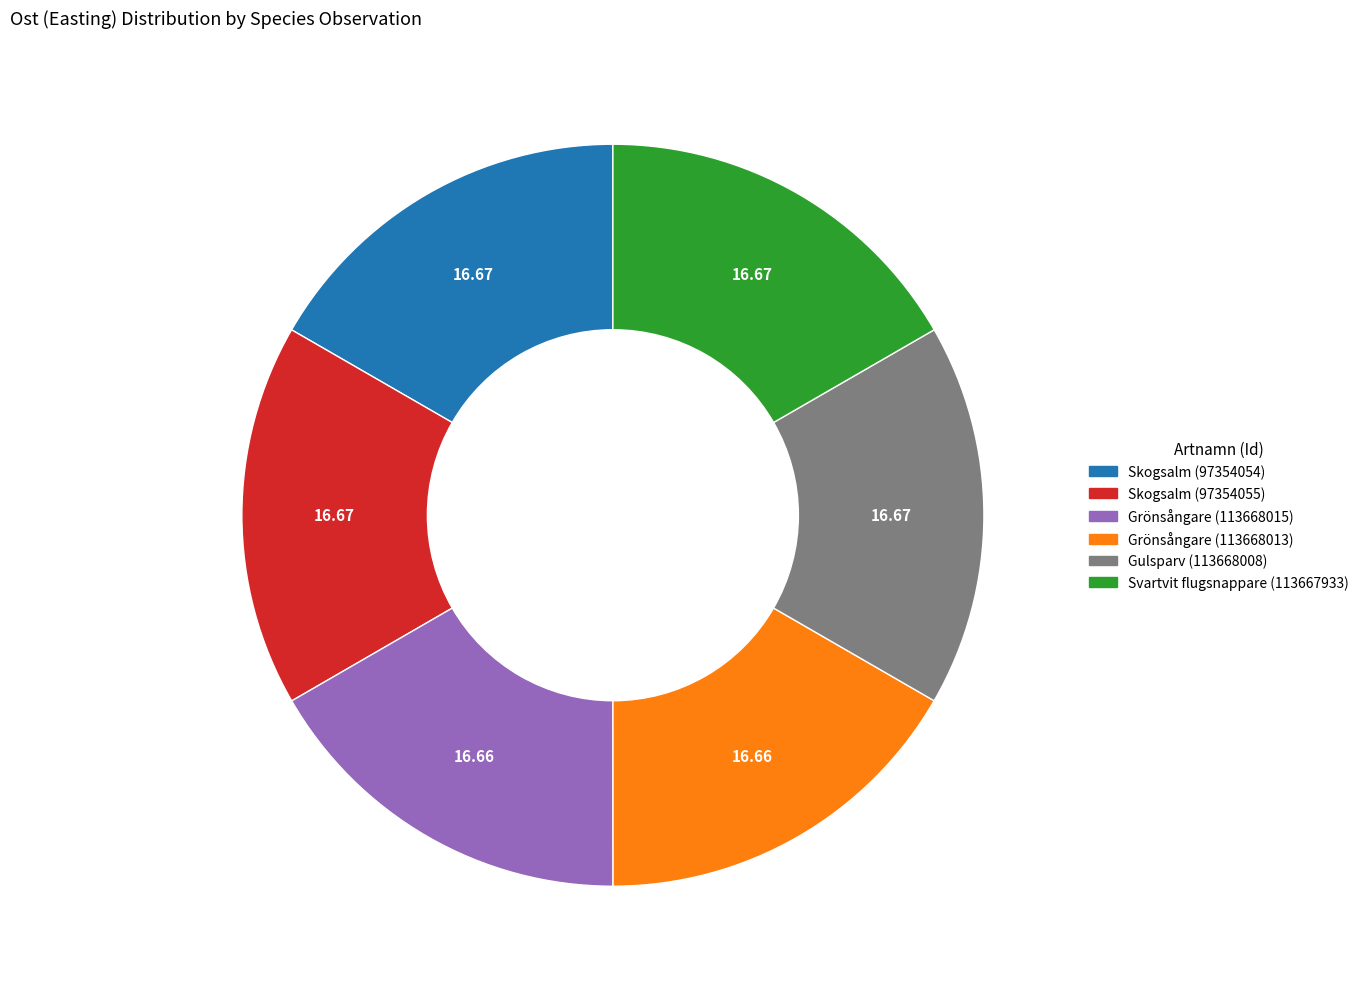

Do Gulsparv (113668008) and Skogsalm (97354055) together represent more than half of the pie?

No